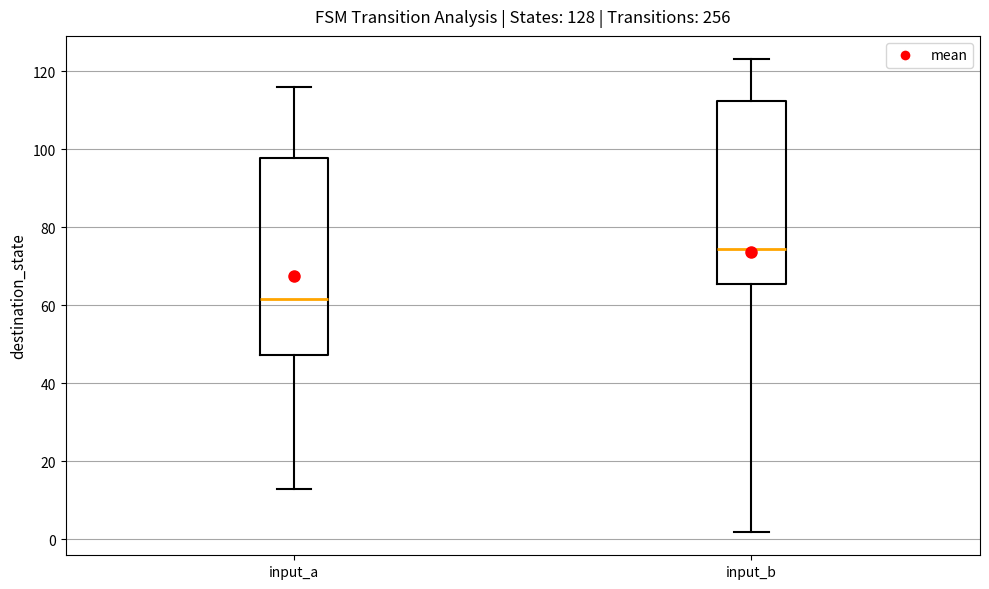

Where does the median line of the box for input_a sit on the y-axis? The values are not printed on the chart, so give them approximately, as read against the axis.

62